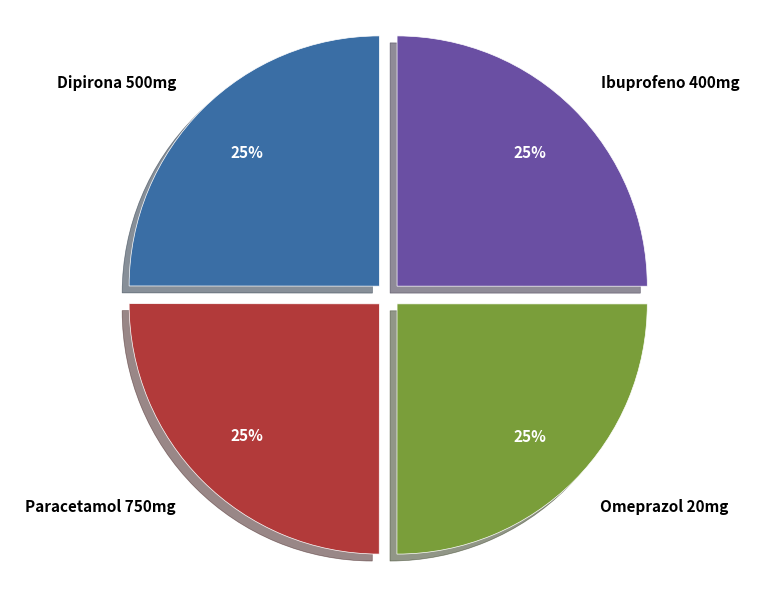

True or false: Omeprazol 20mg accounts for 37% of the total.

False